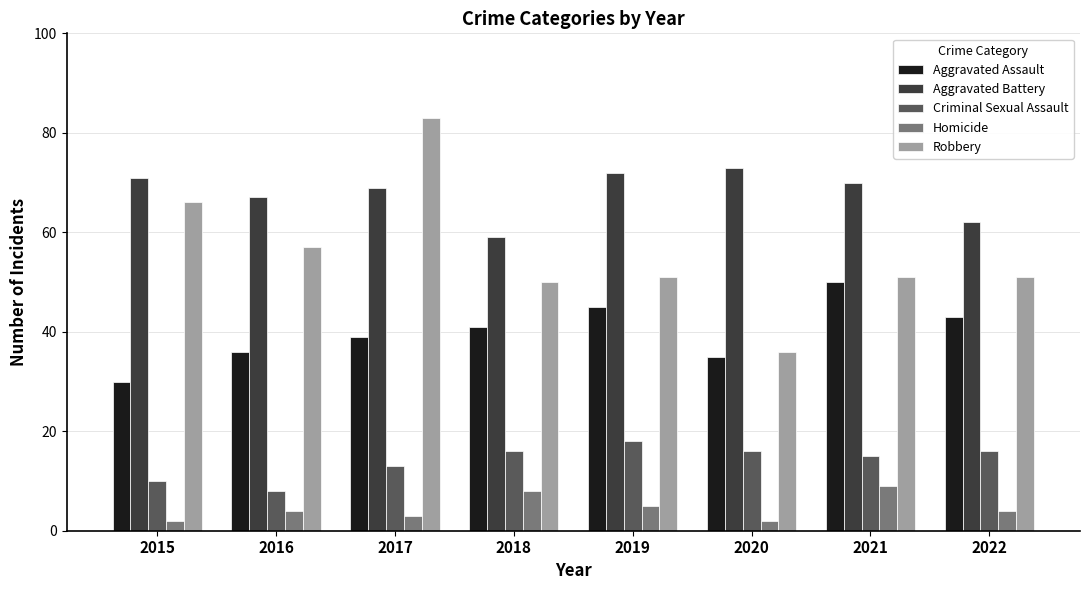

Rank the series by their maximum value, from lowest to highest.

Homicide, Criminal Sexual Assault, Aggravated Assault, Aggravated Battery, Robbery